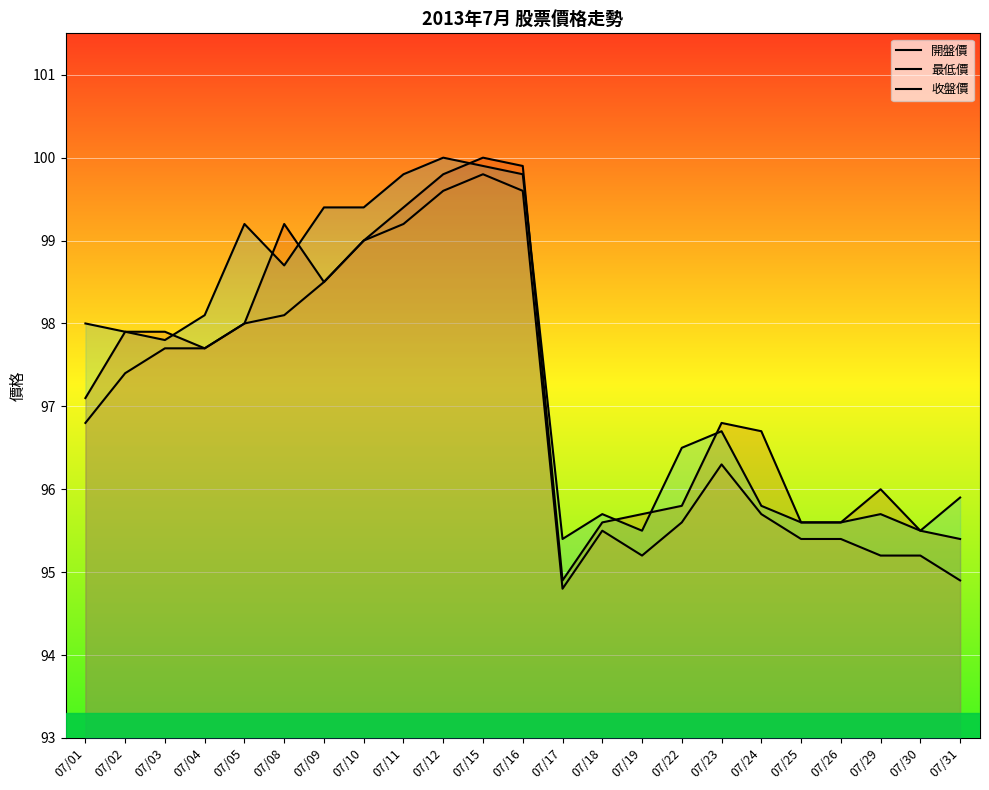

What are all the series names shown in the legend?

開盤價, 最低價, 收盤價